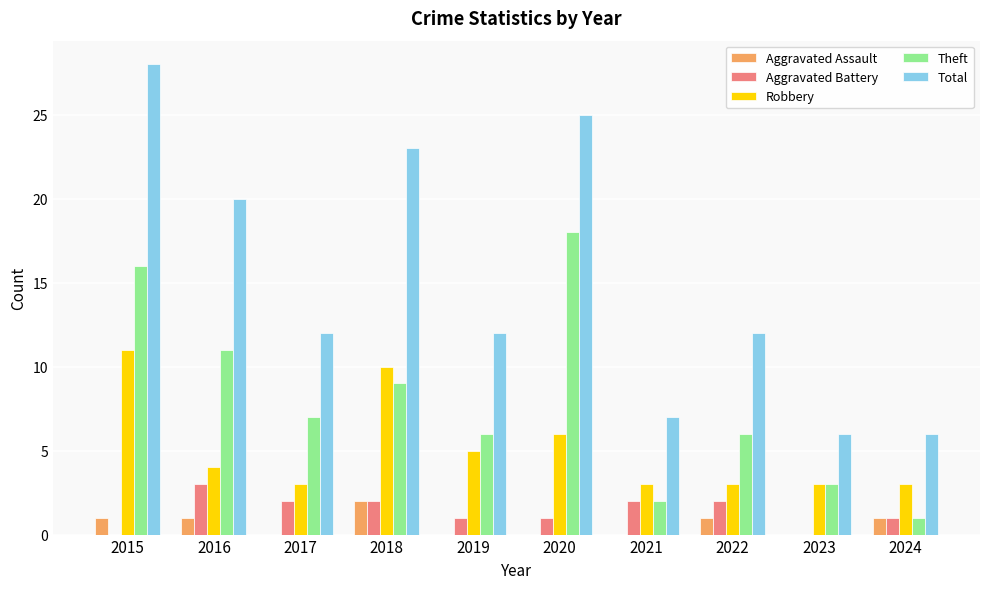

How many data points does each series have?

10